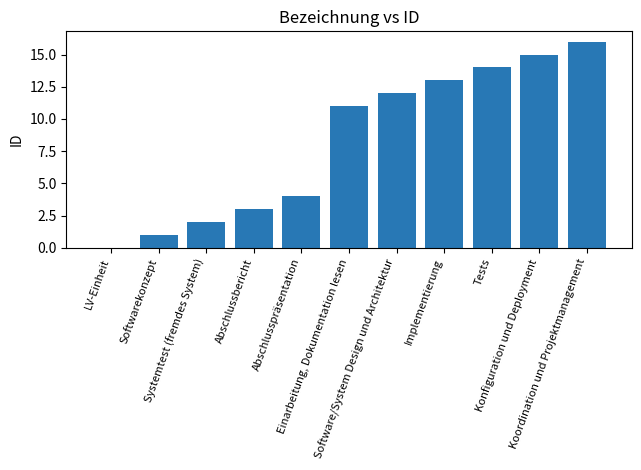

Count the number of data series in this chart.

1